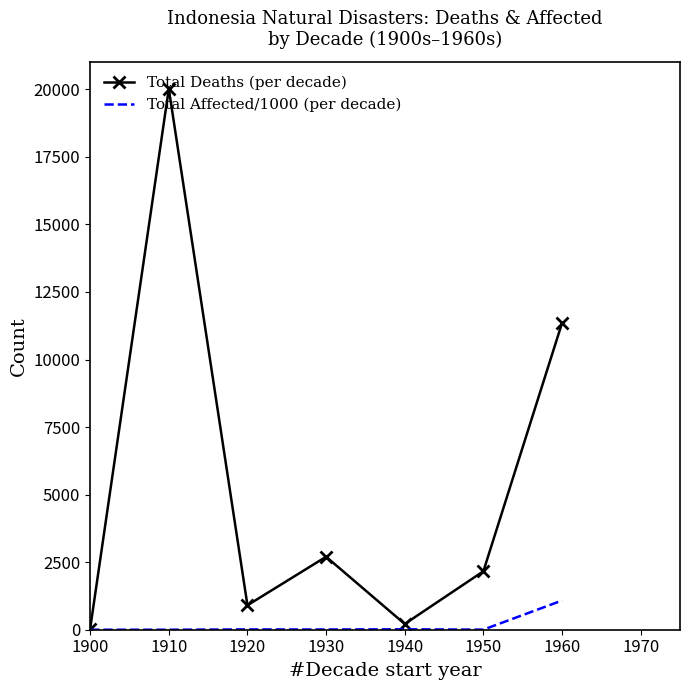

Which series has the largest total across all categories?

Total Deaths (per decade)